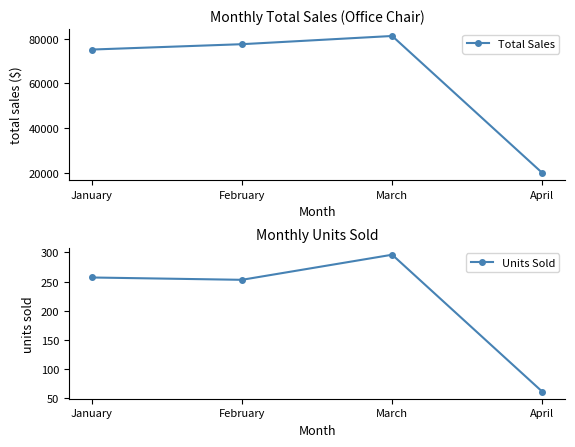

What is the difference between the maximum and minimum values in the Total Sales series?

61200